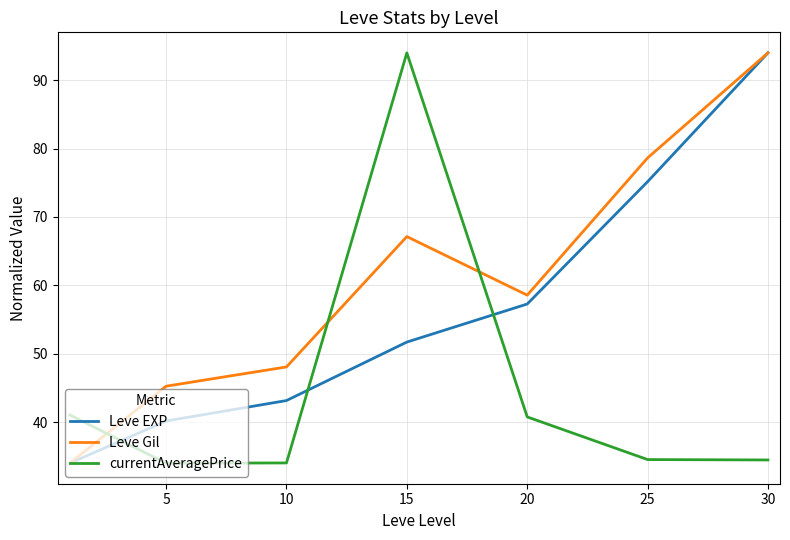

Which series has the largest total across all categories?

Leve Gil